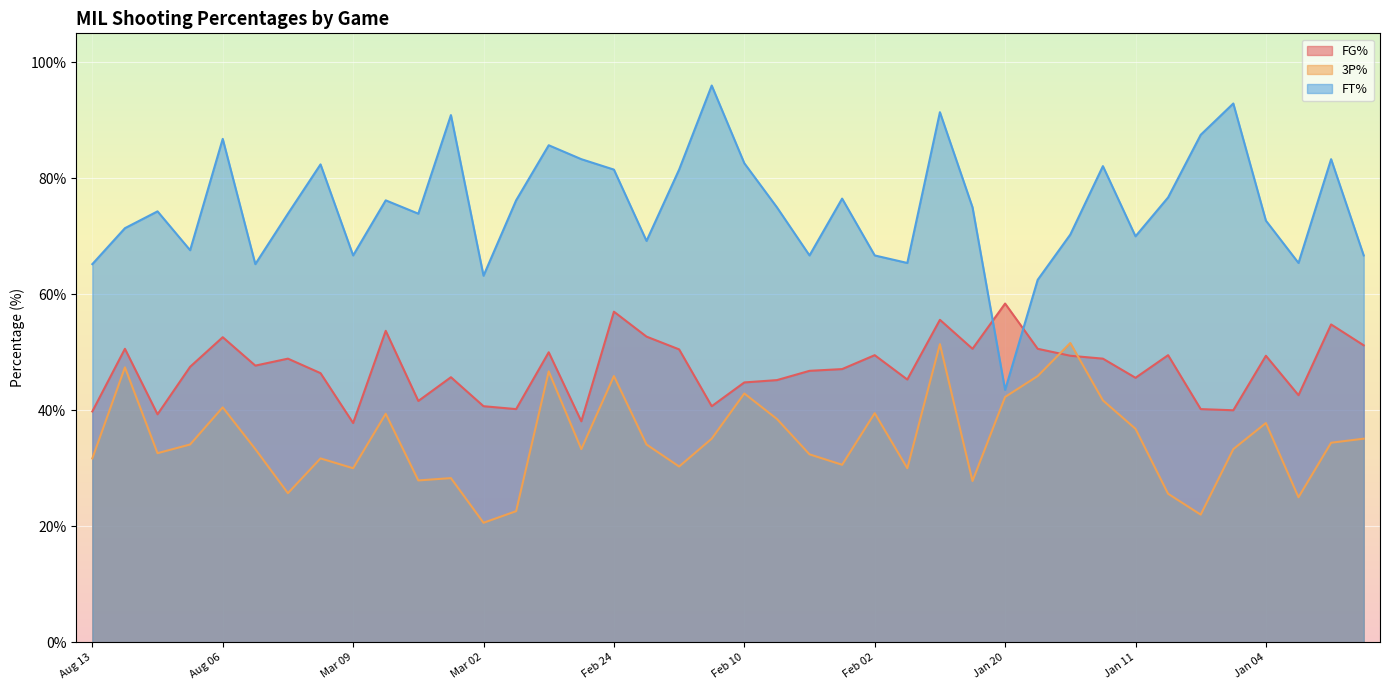

The value of 3P% at Feb 20 is 30.3. True or false?

True